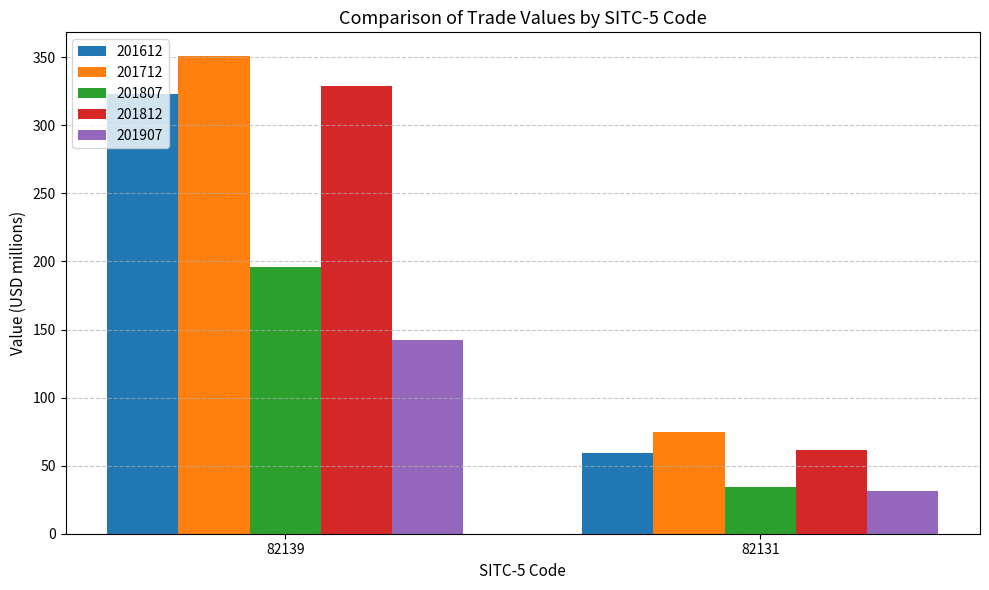

Count the number of data series in this chart.

5